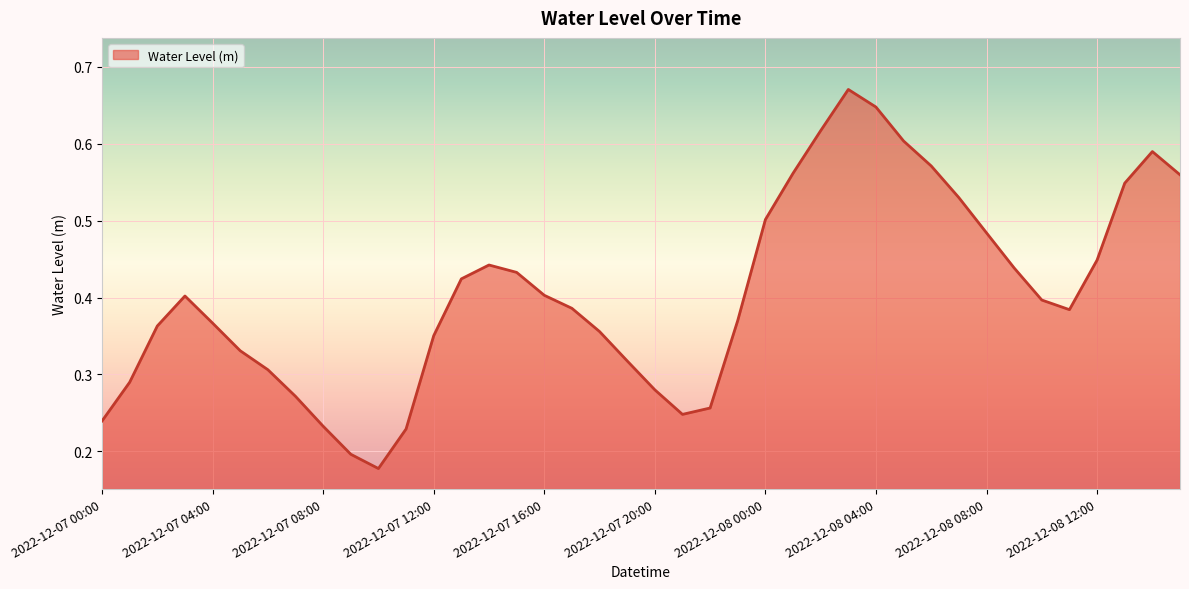

List the labels in order of value, largest first.

2022-12-08 03:00, 2022-12-08 04:00, 2022-12-08 02:00, 2022-12-08 05:00, 2022-12-08 14:00, 2022-12-08 06:00, 2022-12-08 01:00, 2022-12-08 15:00, 2022-12-08 13:00, 2022-12-08 07:00, 2022-12-08 00:00, 2022-12-08 08:00, 2022-12-08 12:00, 2022-12-07 14:00, 2022-12-08 09:00, 2022-12-07 15:00, 2022-12-07 13:00, 2022-12-07 16:00, 2022-12-07 03:00, 2022-12-08 10:00, 2022-12-07 17:00, 2022-12-08 11:00, 2022-12-07 23:00, 2022-12-07 04:00, 2022-12-07 02:00, 2022-12-07 18:00, 2022-12-07 12:00, 2022-12-07 05:00, 2022-12-07 19:00, 2022-12-07 06:00, 2022-12-07 01:00, 2022-12-07 20:00, 2022-12-07 07:00, 2022-12-07 22:00, 2022-12-07 21:00, 2022-12-07 00:00, 2022-12-07 08:00, 2022-12-07 11:00, 2022-12-07 09:00, 2022-12-07 10:00